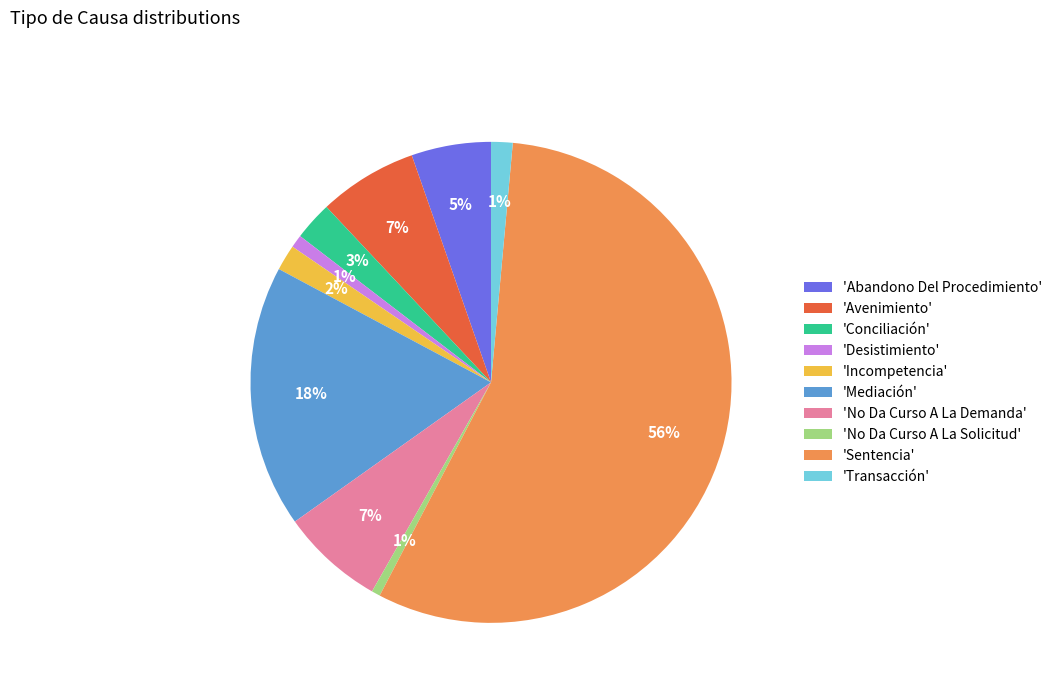

To the nearest percent, what is the average slice percentage?

10%